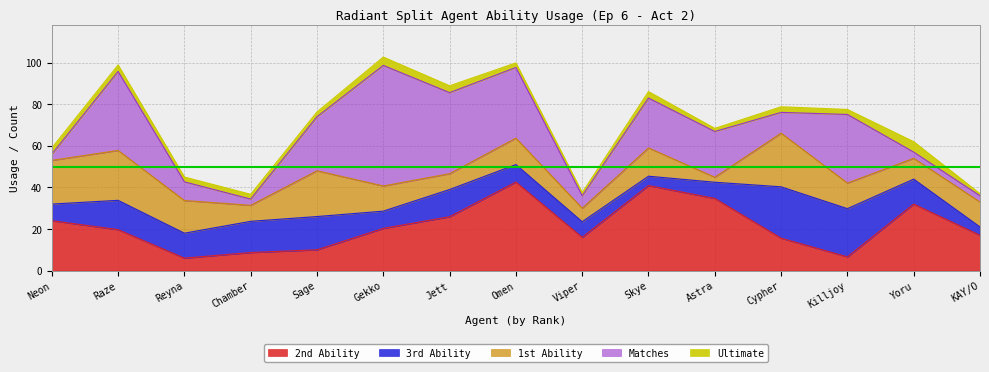

How many interior local valleys does the 3rd Ability series have?

3